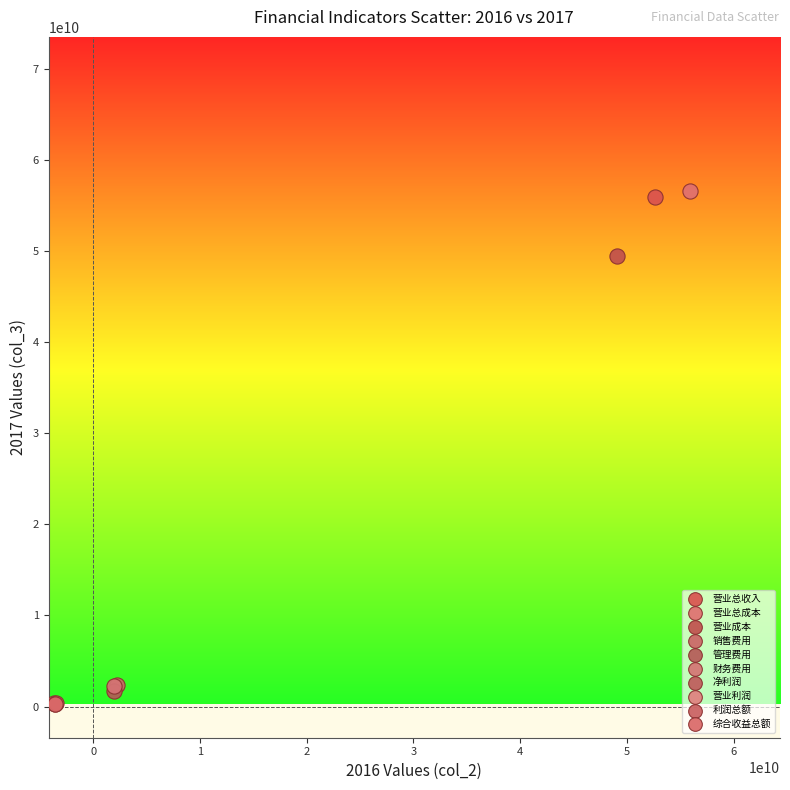

What are all the series names shown in the legend?

营业总收入, 营业总成本, 营业成本, 销售费用, 管理费用, 财务费用, 净利润, 营业利润, 利润总额, 综合收益总额